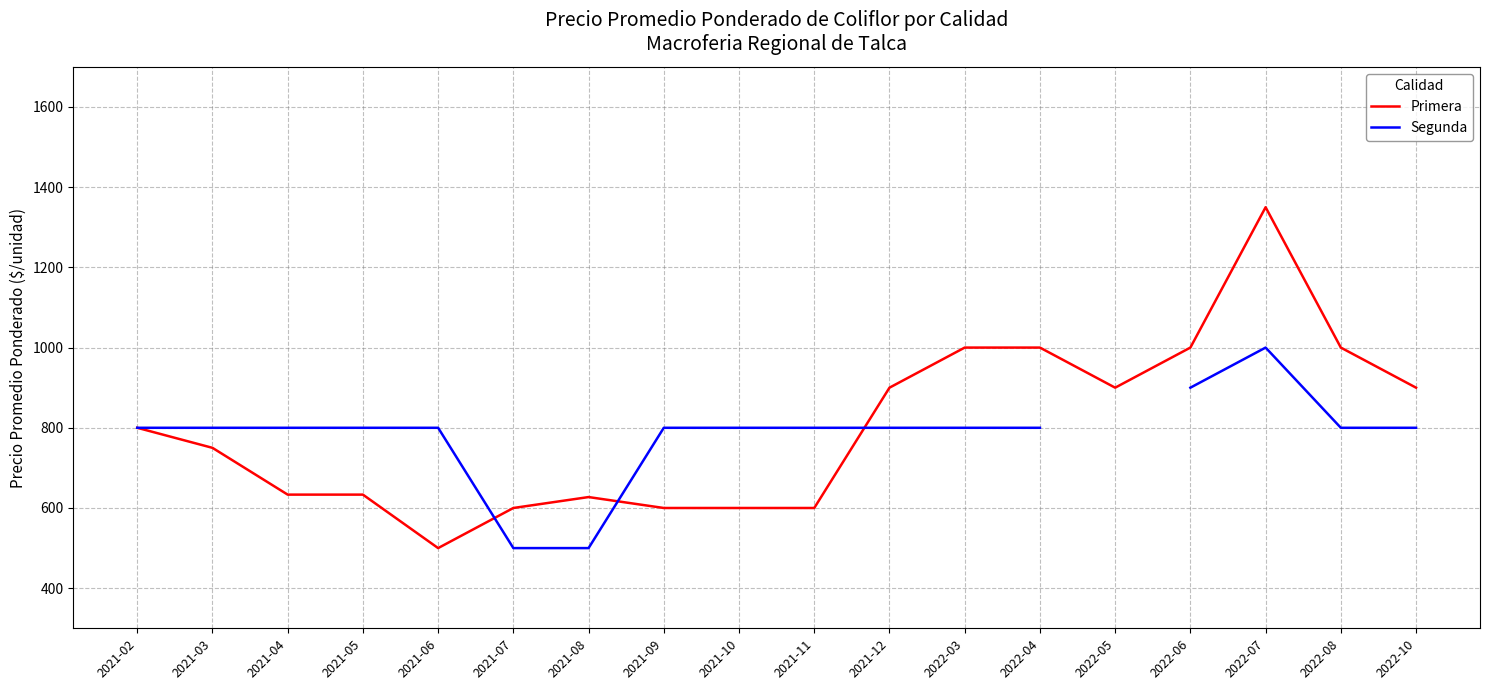

At 2021-12, list the series in order from smallest to largest.

Segunda, Primera